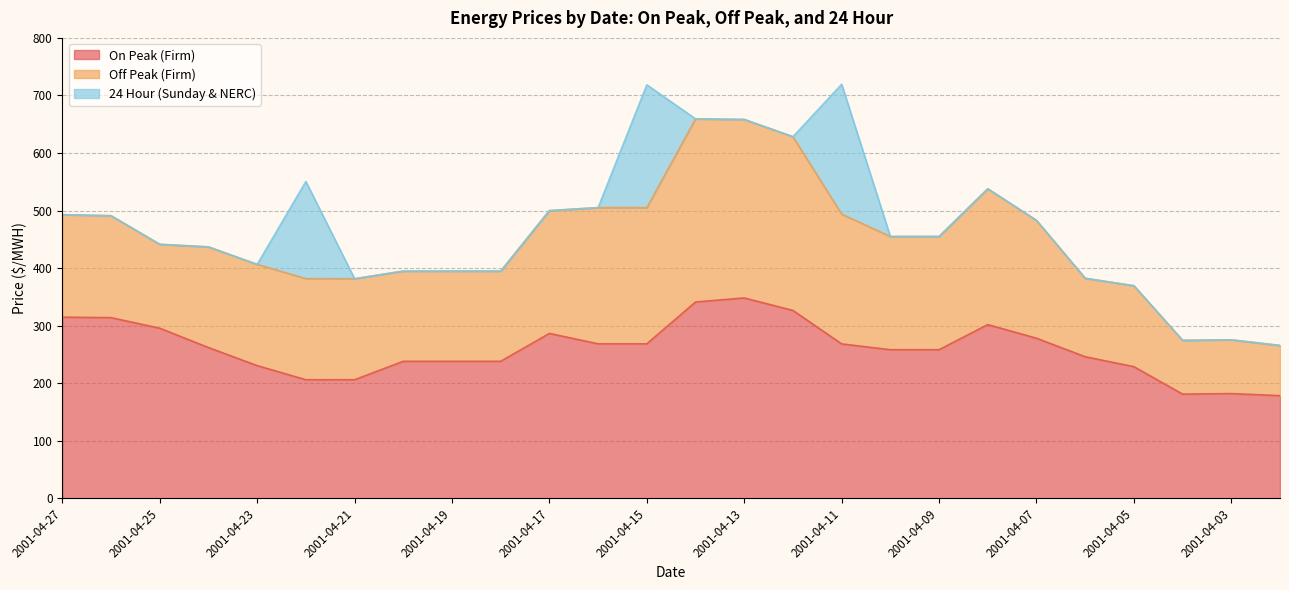

List the series in order of their peak value, lowest first.

24 Hour (Sunday & NERC), Off Peak (Firm), On Peak (Firm)